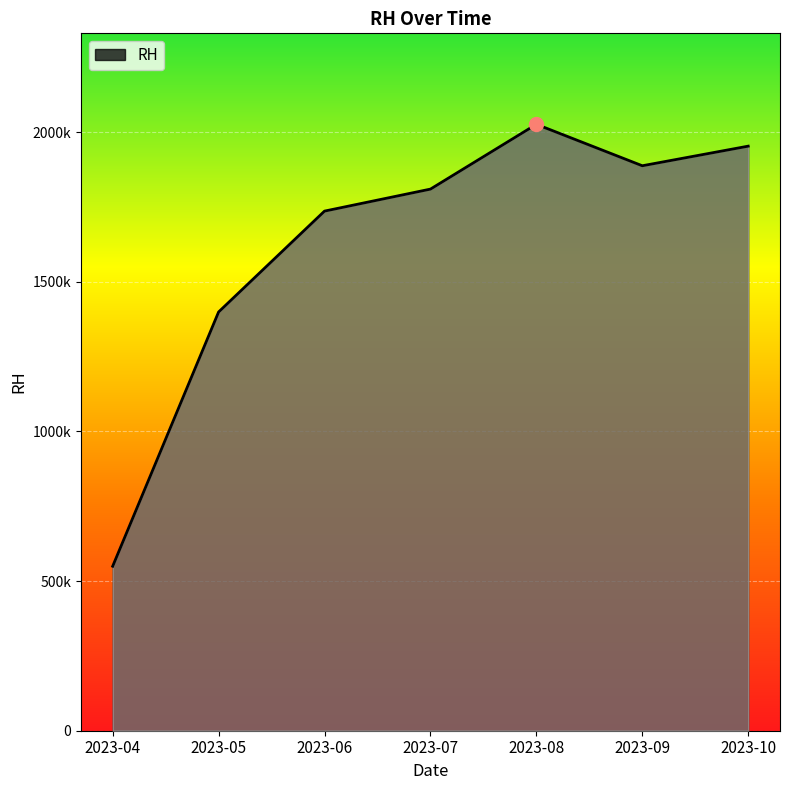

Is this an area chart (filled region under the line)?

Yes